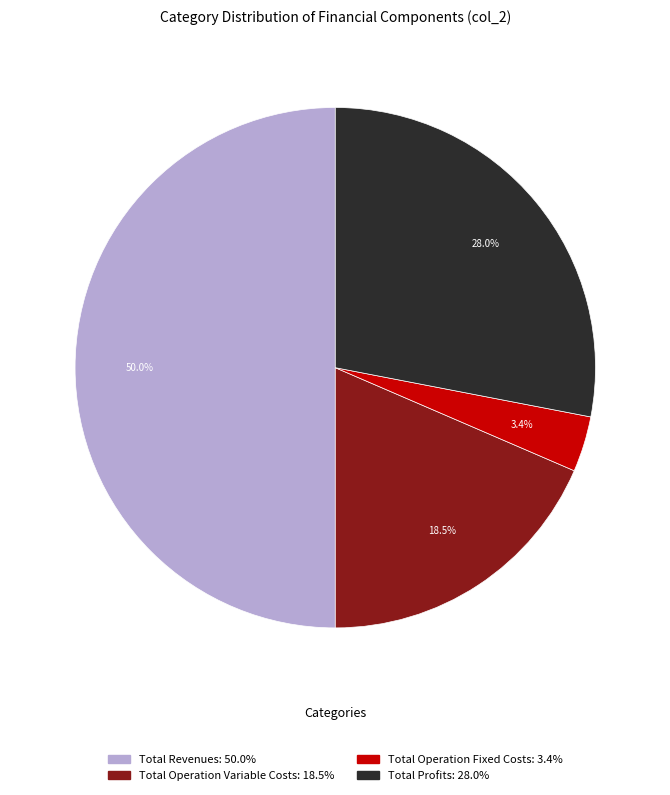

Count the number of slices in the pie.

4